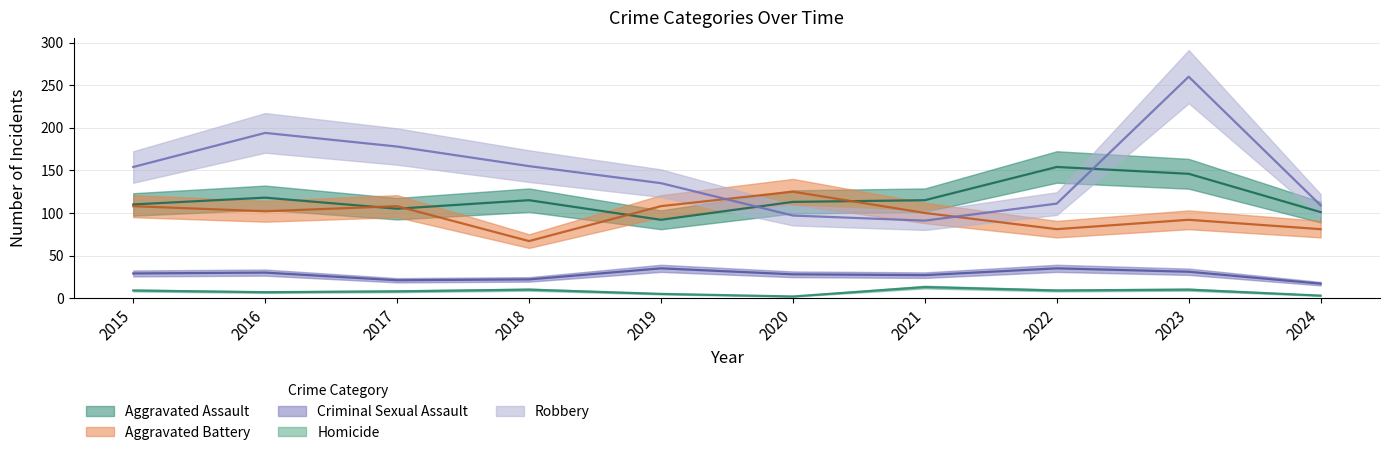

What is the average value of the Criminal Sexual Assault series?

28